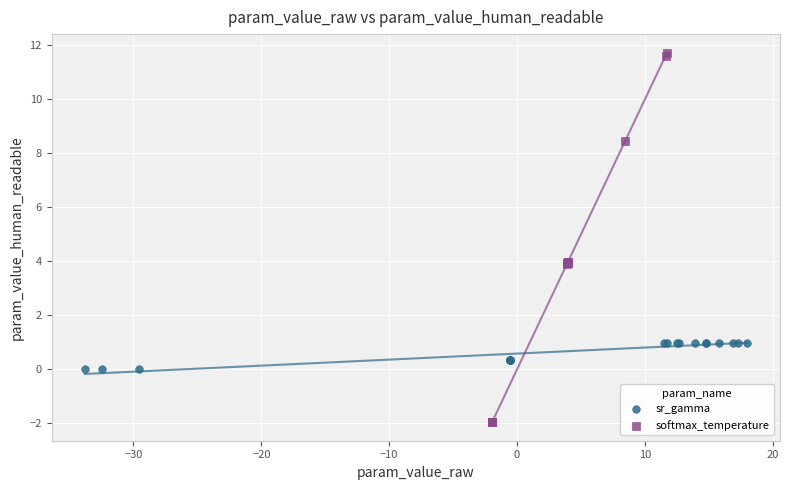

Which series contains the highest Y value?

softmax_temperature